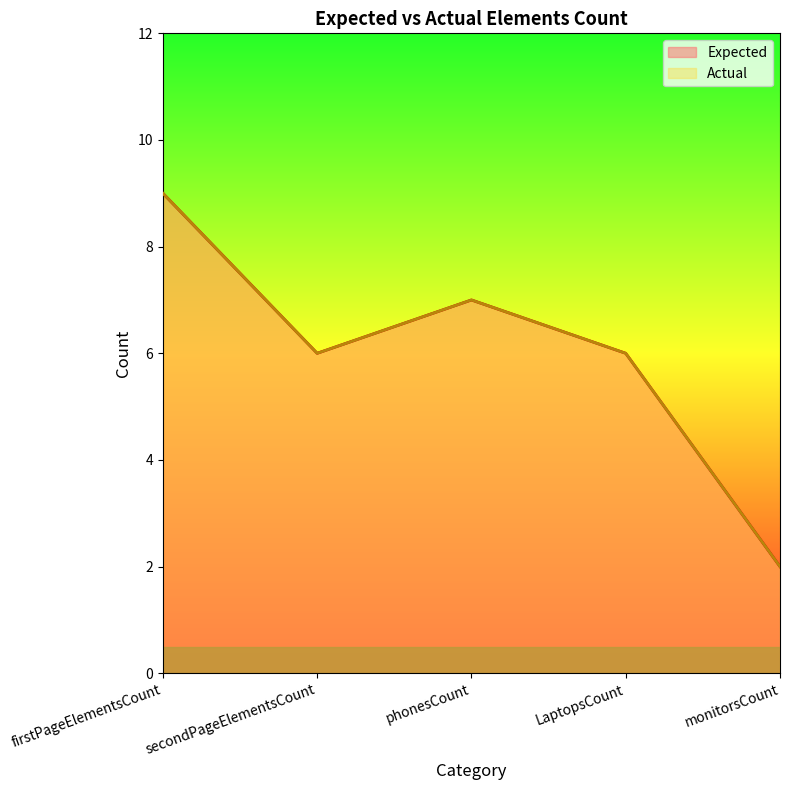

How many lines are shown in the chart?

2